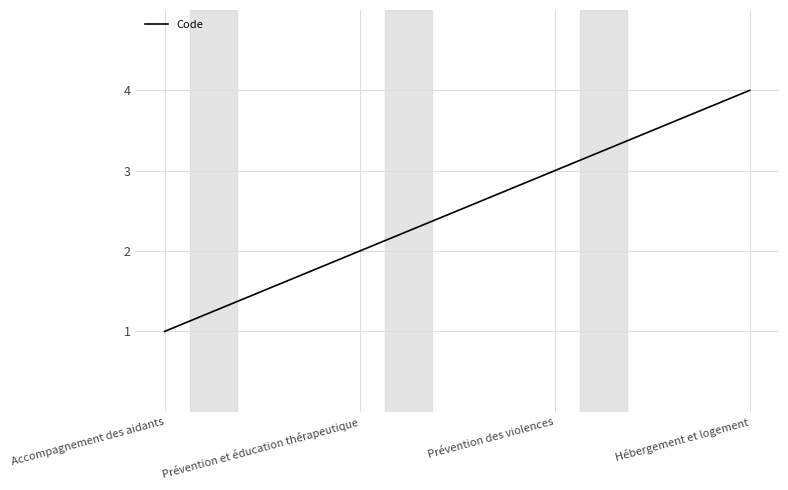

Rank the categories by value from lowest to highest.

Accompagnement des aidants, Prévention et éducation thérapeutique, Prévention des violences, Hébergement et logement